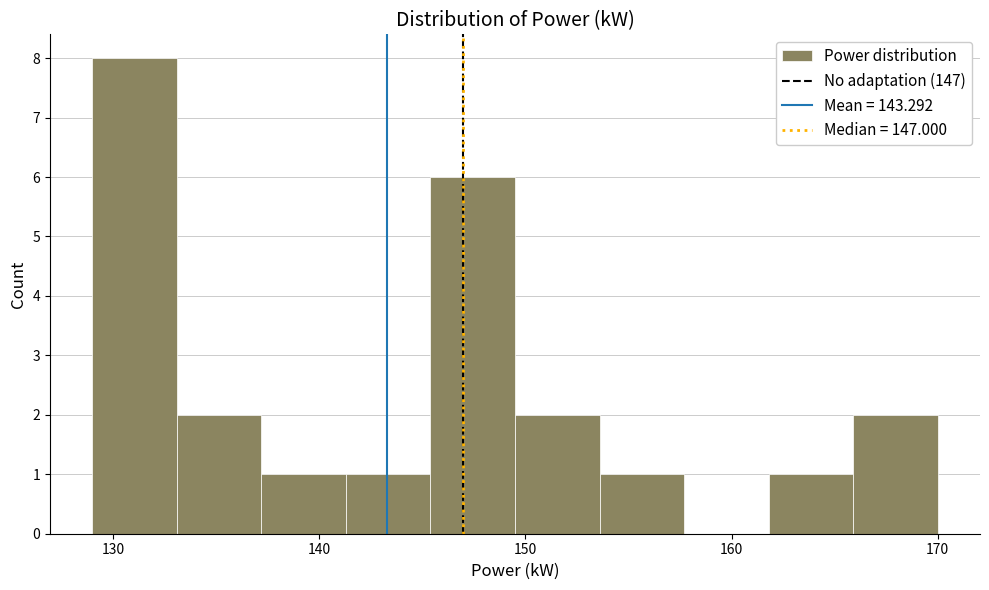

Reading left to right, transcribe this chart: for each bar, give the range it covers on the x-axis and its height. Neither the bar edges nor the heights are printed on the chart, so give them approximately, as read against the axes.

129.0 to 133.1: 8
133.1 to 137.2: 2
137.2 to 141.3: 1
141.3 to 145.4: 1
145.4 to 149.5: 6
149.5 to 153.6: 2
153.6 to 157.7: 1
157.7 to 161.8: 0
161.8 to 165.9: 1
165.9 to 170.0: 2